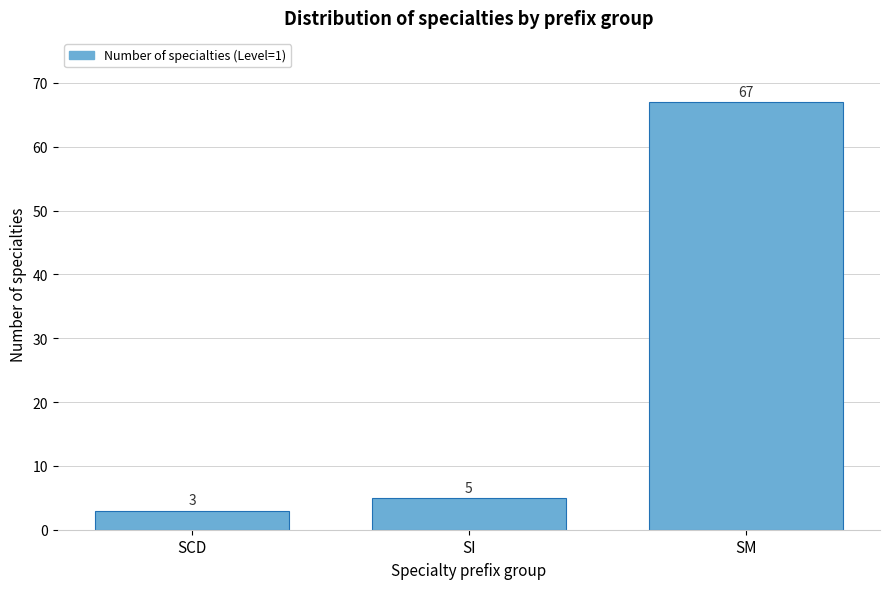

Reading left to right, list all the values displayed in this chart.

3	5	67